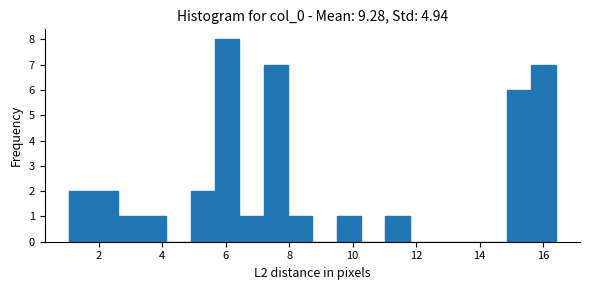

Read against the x-axis, roughly where is the centre of the tallest bar?

6.0